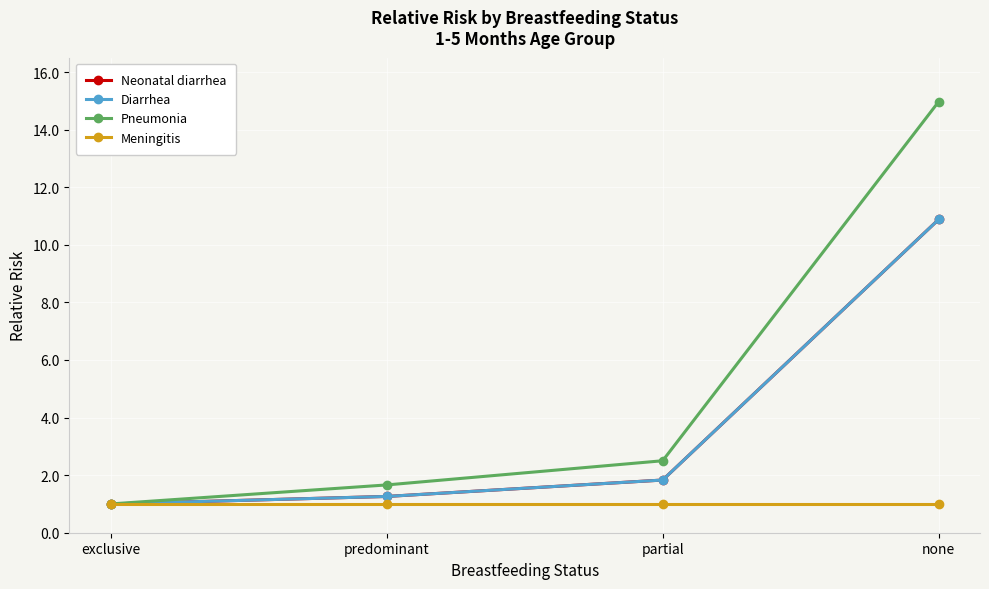

What is the maximum value shown in the chart?

15.0